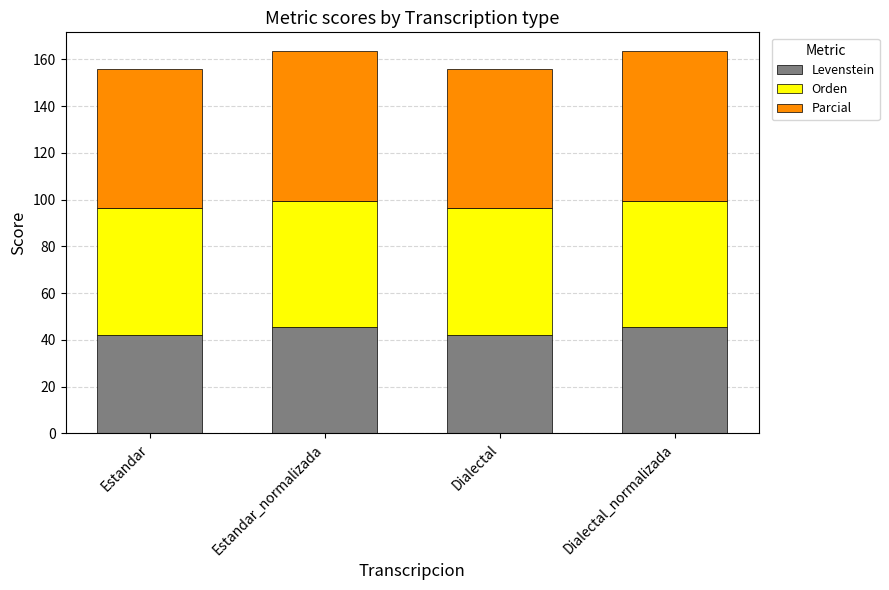

What is the highest value of the Levenstein series?

45.3